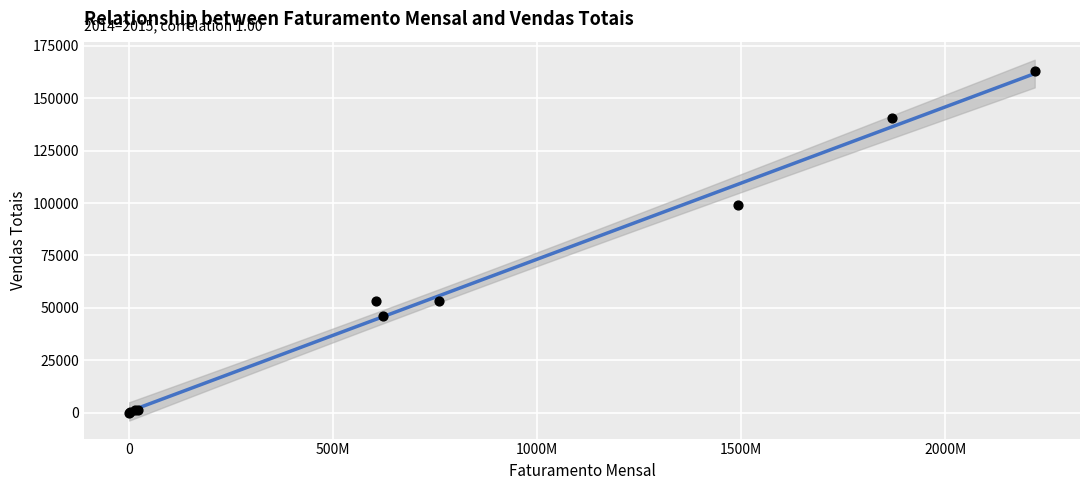

What Y value in the scatter plot is closest to 81526?

99276